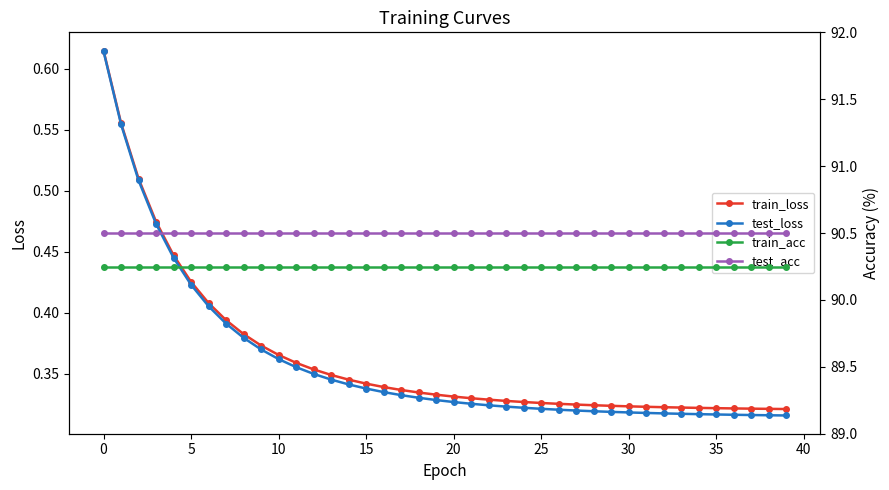

What is the sum of all test_acc values?

3620.0